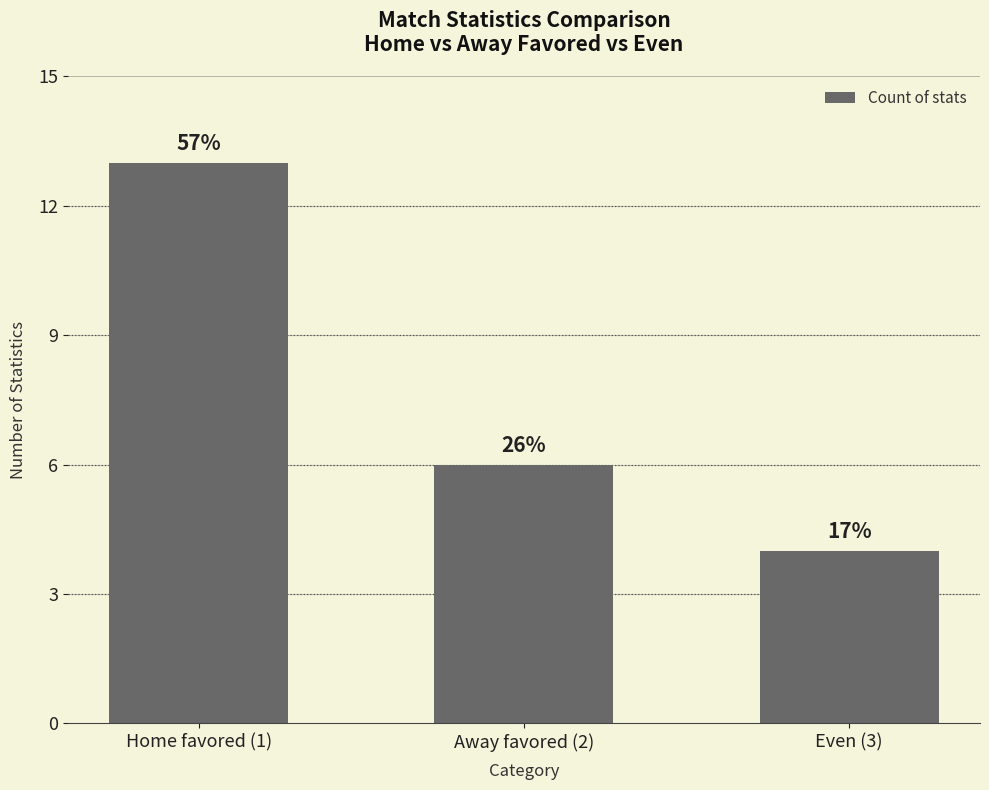

Are the bars horizontal?

No